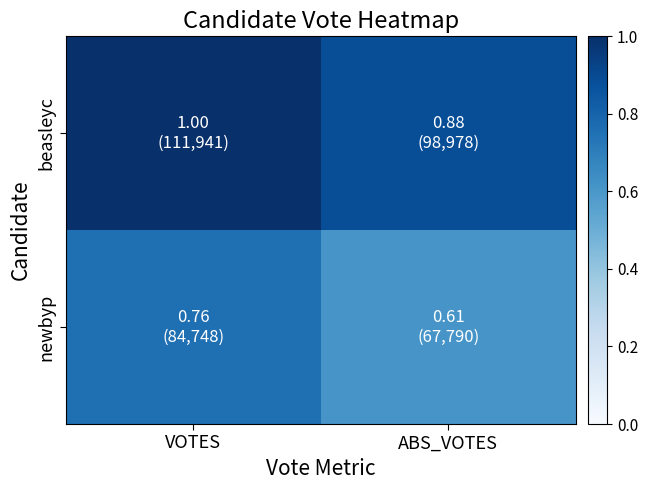

At VOTES, list the series in order from largest to smallest.

beasleyc, newbyp